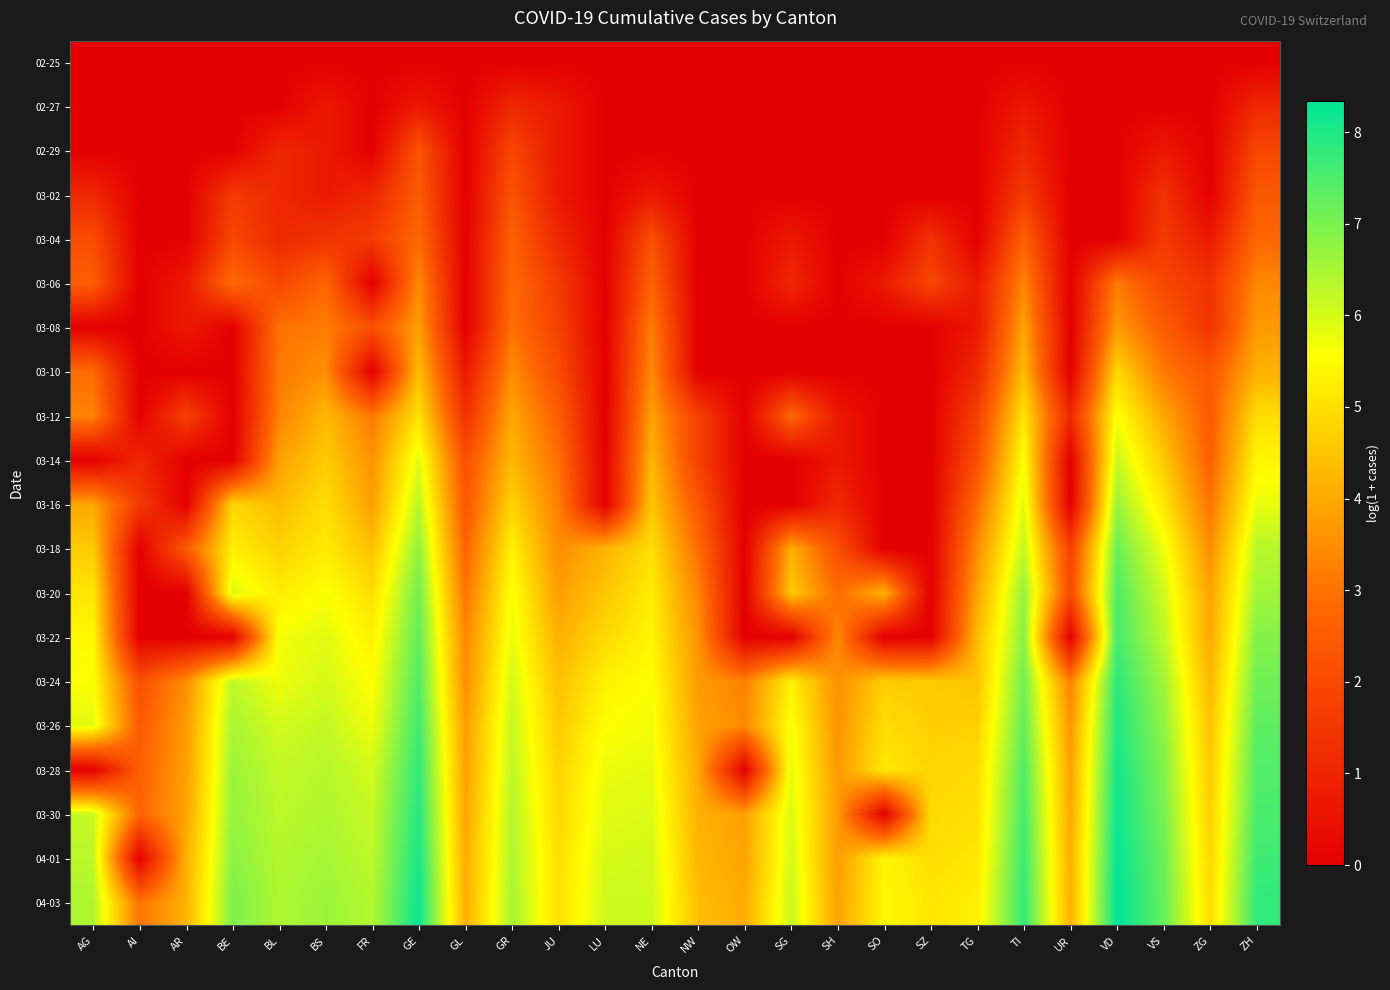

Rank the series at NW from highest to lowest value.

04-03, 04-01, 03-30, 03-28, 03-26, 03-24, 03-22, 03-20, 03-18, 03-16, 03-12, 03-14, 02-25, 02-27, 02-29, 03-02, 03-04, 03-06, 03-08, 03-10